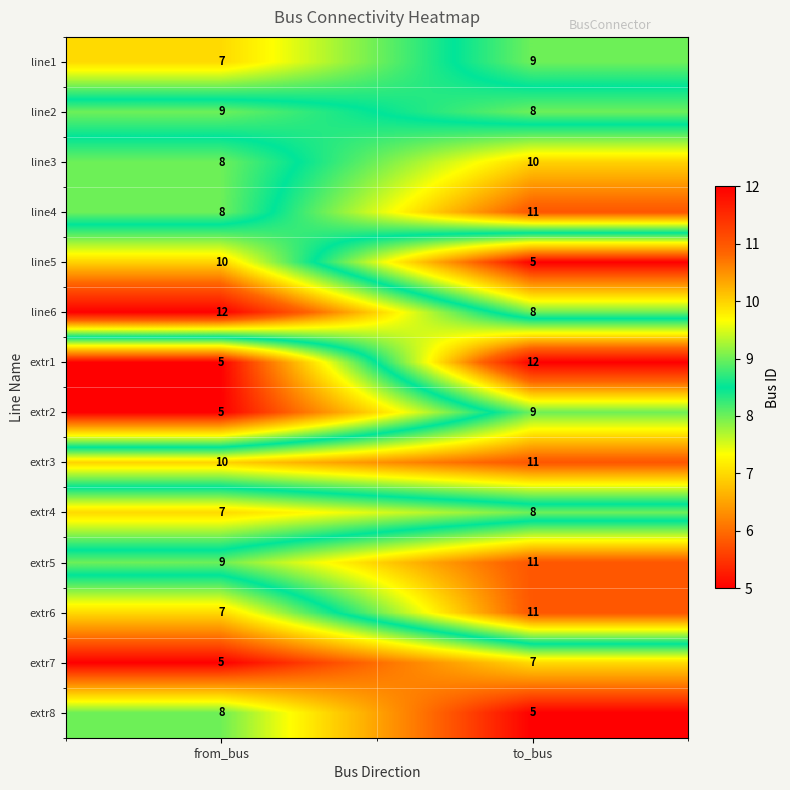

Which series has the largest range (max minus min)?

extr1